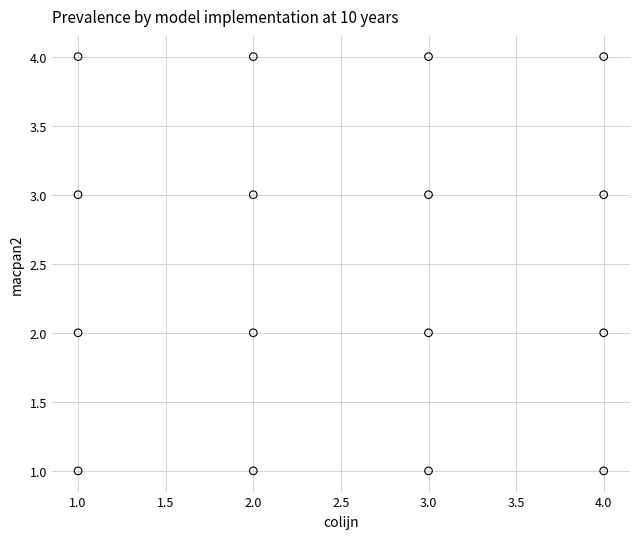

What is the range of Y values (max minus min)?

3